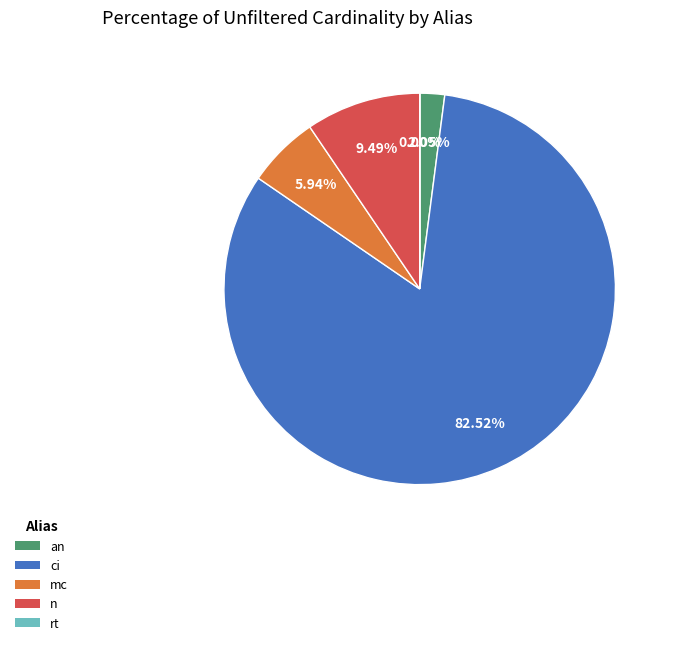

Approximately how many times larger is the value at an compared to mc?

0.3